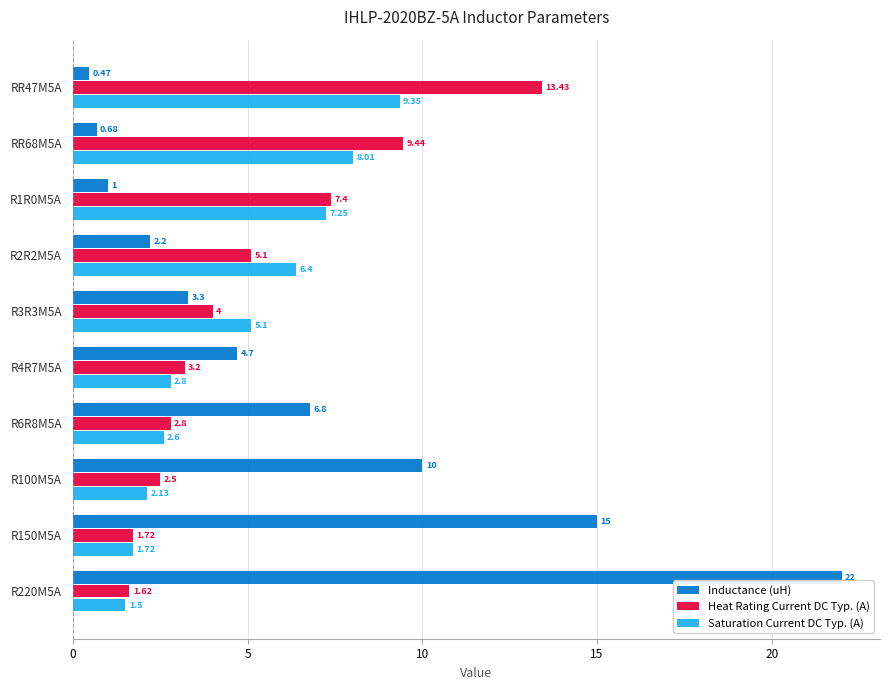

Between R3R3M5A and R100M5A, which series saw the biggest shift?

Inductance (uH)